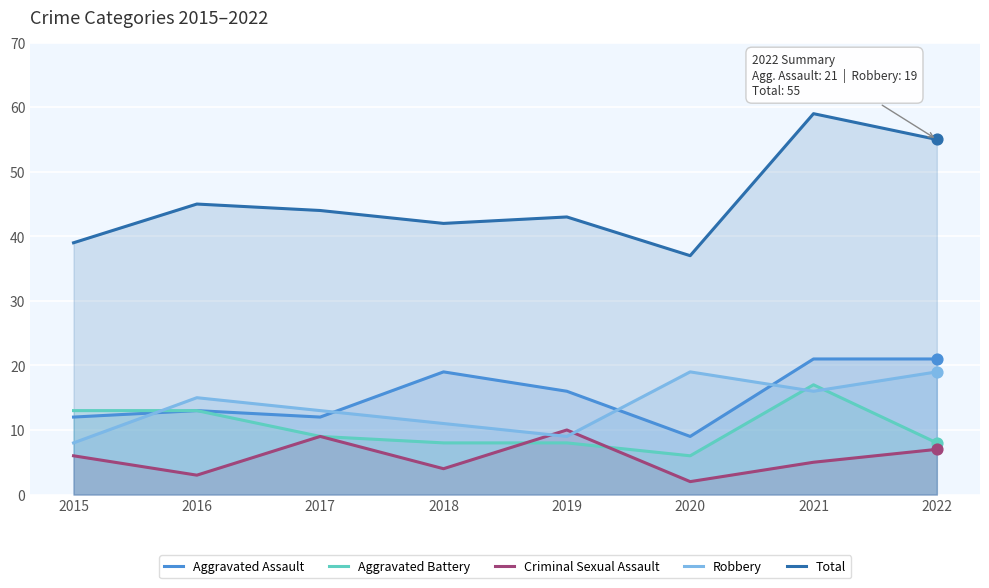

Is the value of Total at 2021 greater than the value of Criminal Sexual Assault at 2015?

Yes